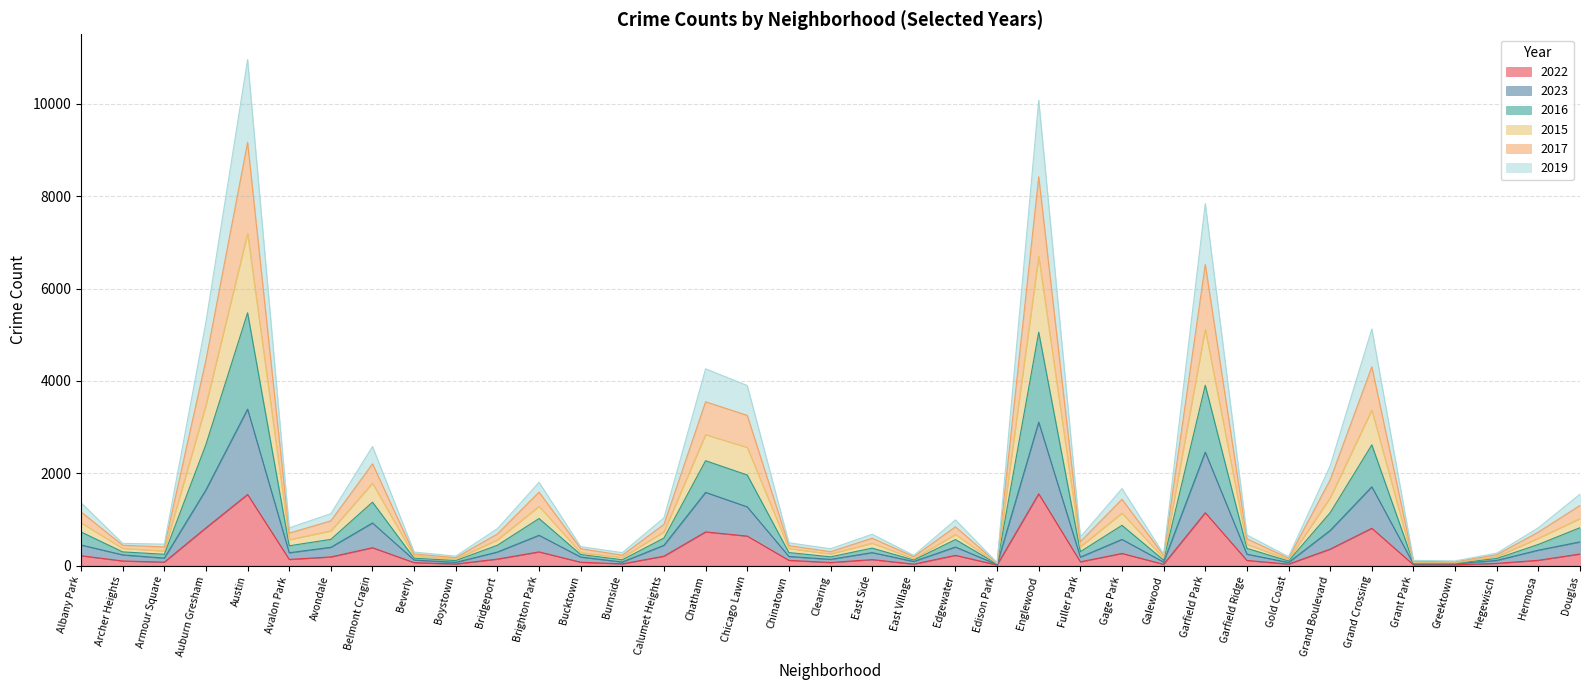

What is the total value across all series at Chicago Lawn?

3901